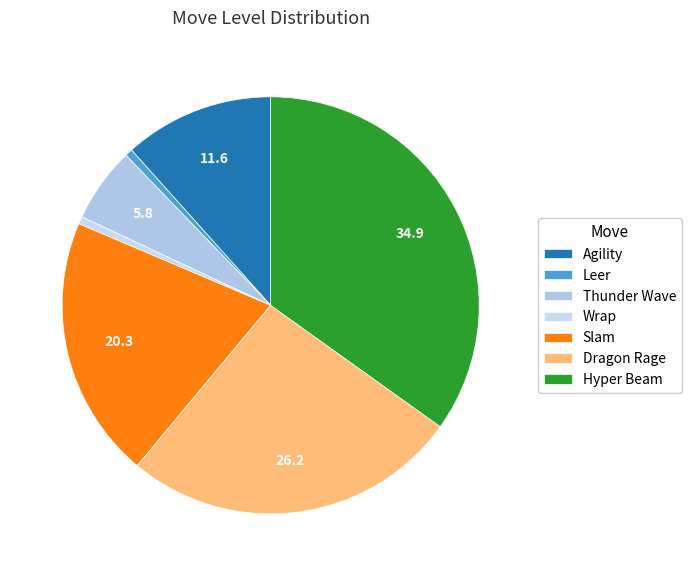

Does Dragon Rage account for over 50% of the chart?

No